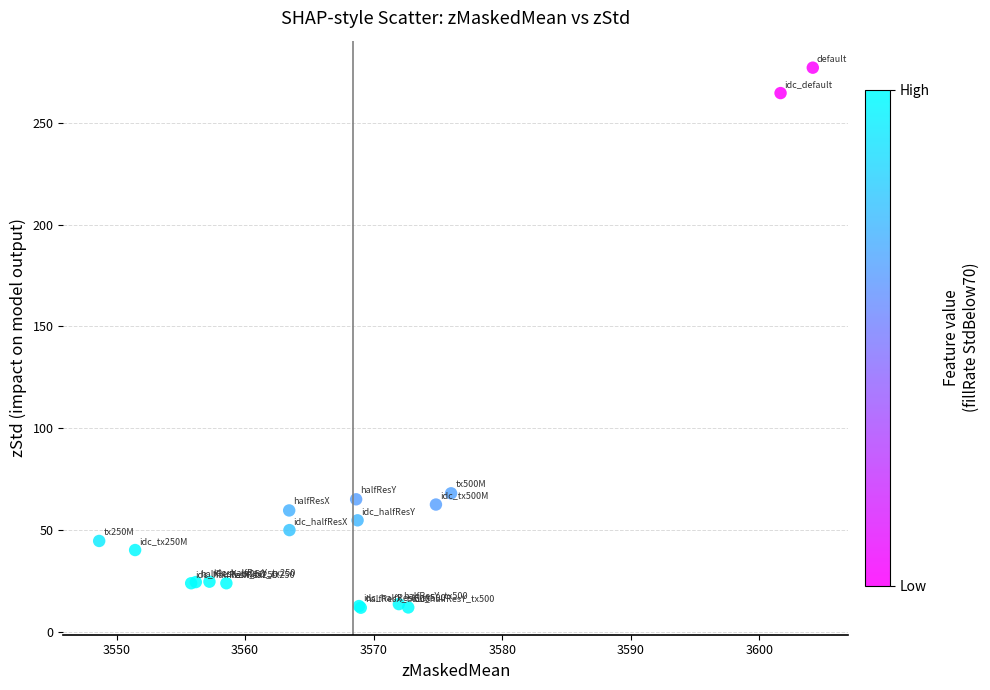

What Y value in the scatter plot is closest to 144?

68.0